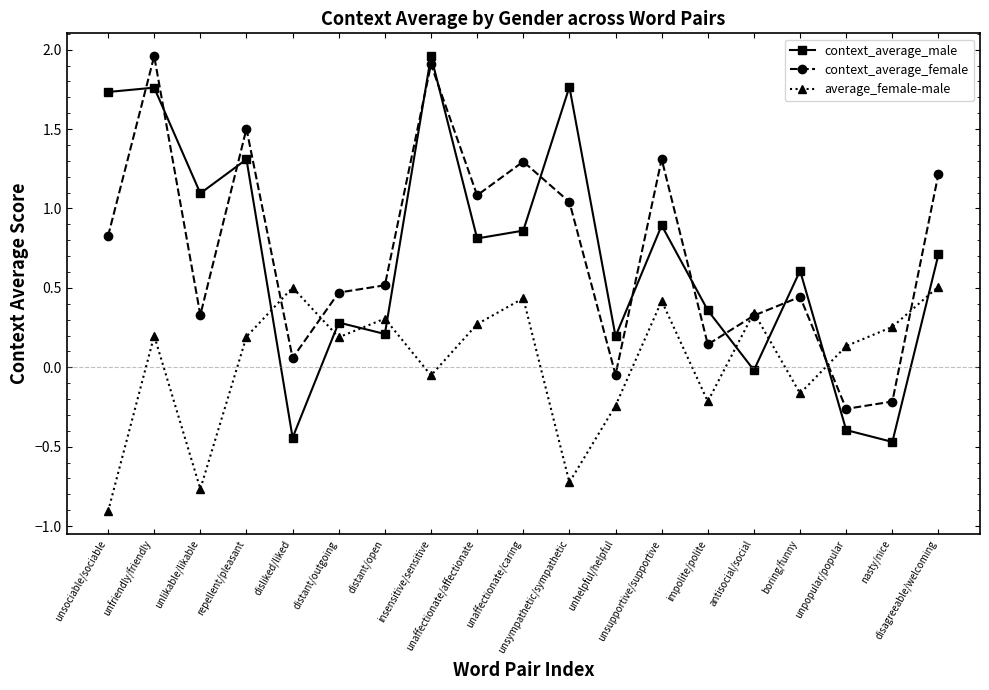

Is the value of context_average_male at unfriendly/friendly greater than the value of context_average_female at distant/outgoing?

Yes